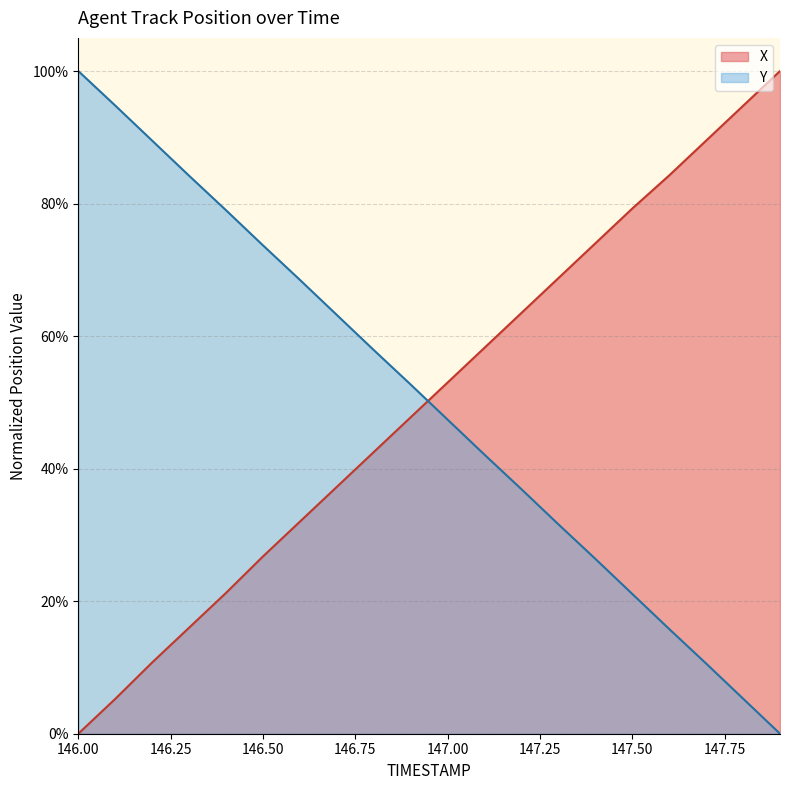

The value of X at 147.8 is 0.9. True or false?

True